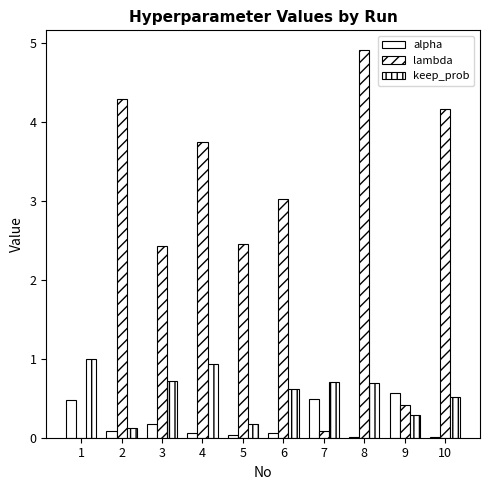

What is the approximate value of alpha at 1?

0.5